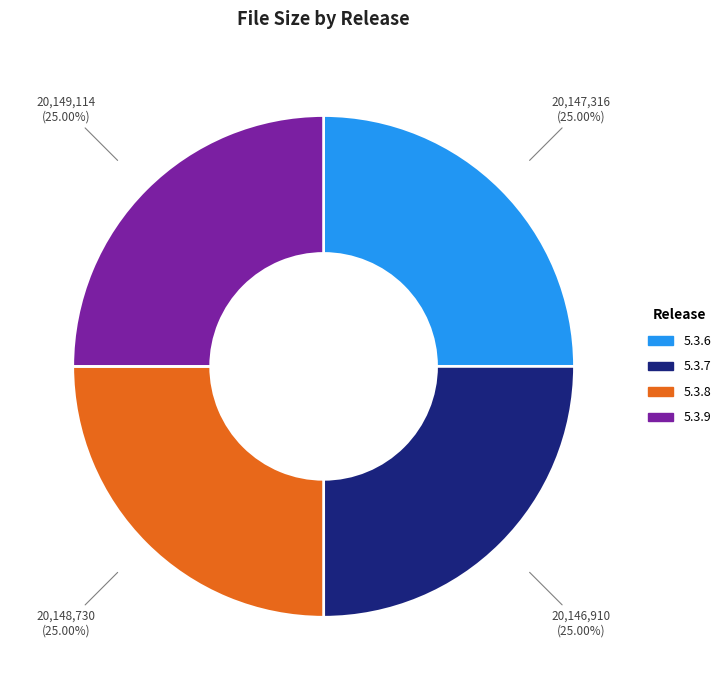

Does any single category account for the majority?

No